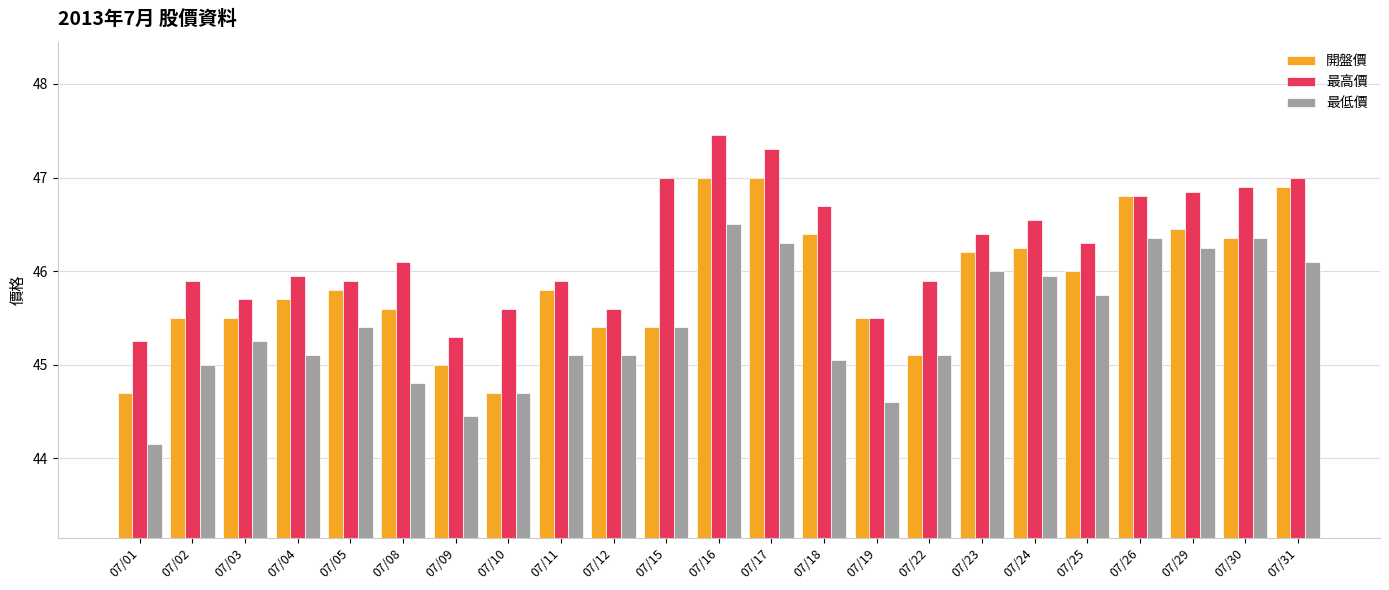

How many bars are there in total?

69